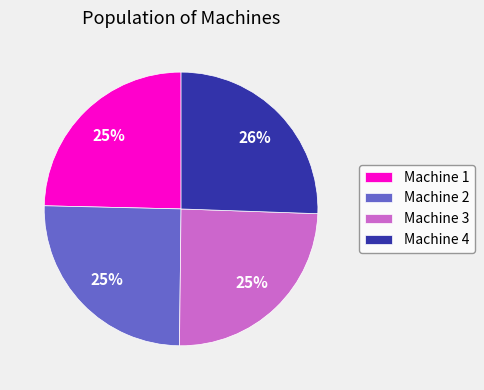

Which has a higher value, Machine 4 or Machine 1?

Machine 4